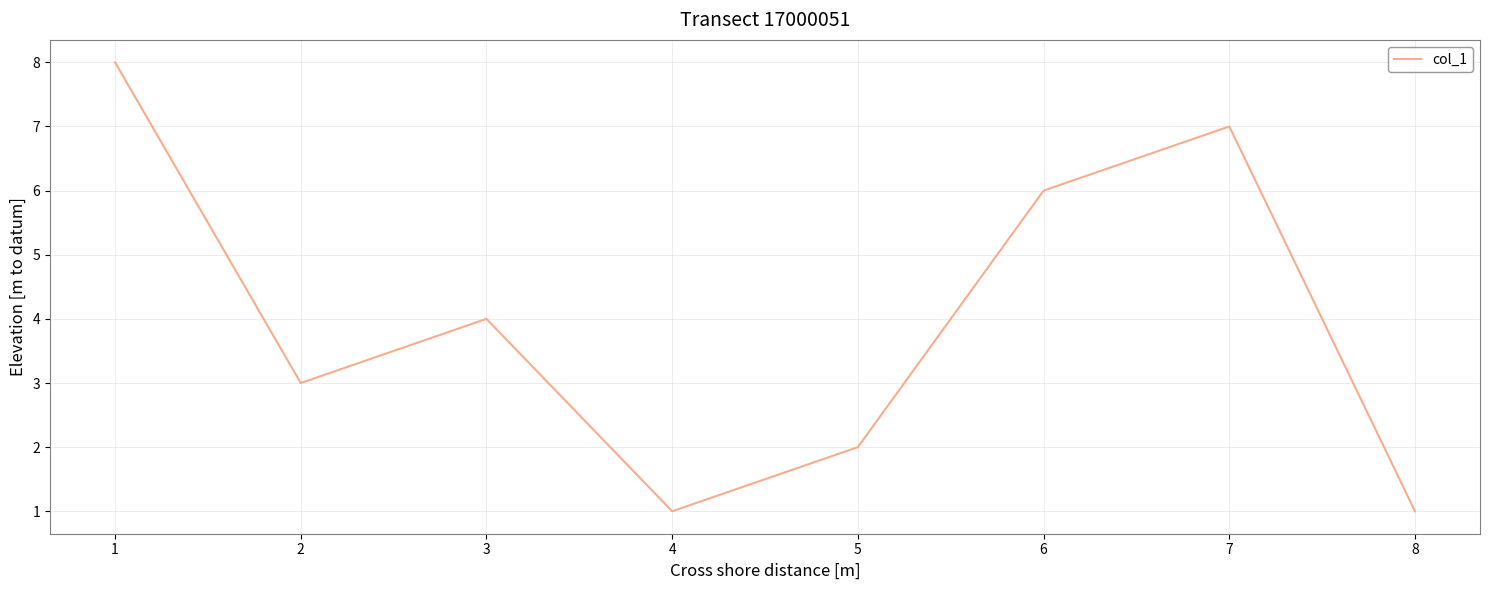

True or false: there are more than 2 points higher than both neighbors.

False